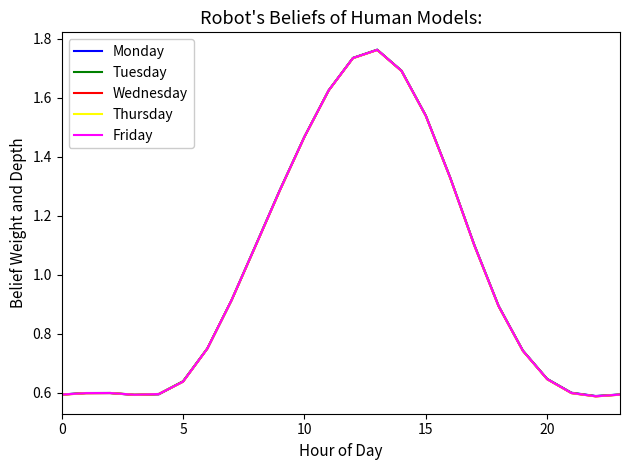

List the series in order of their overall mean, lowest first.

Wednesday, Thursday, Friday, Tuesday, Monday